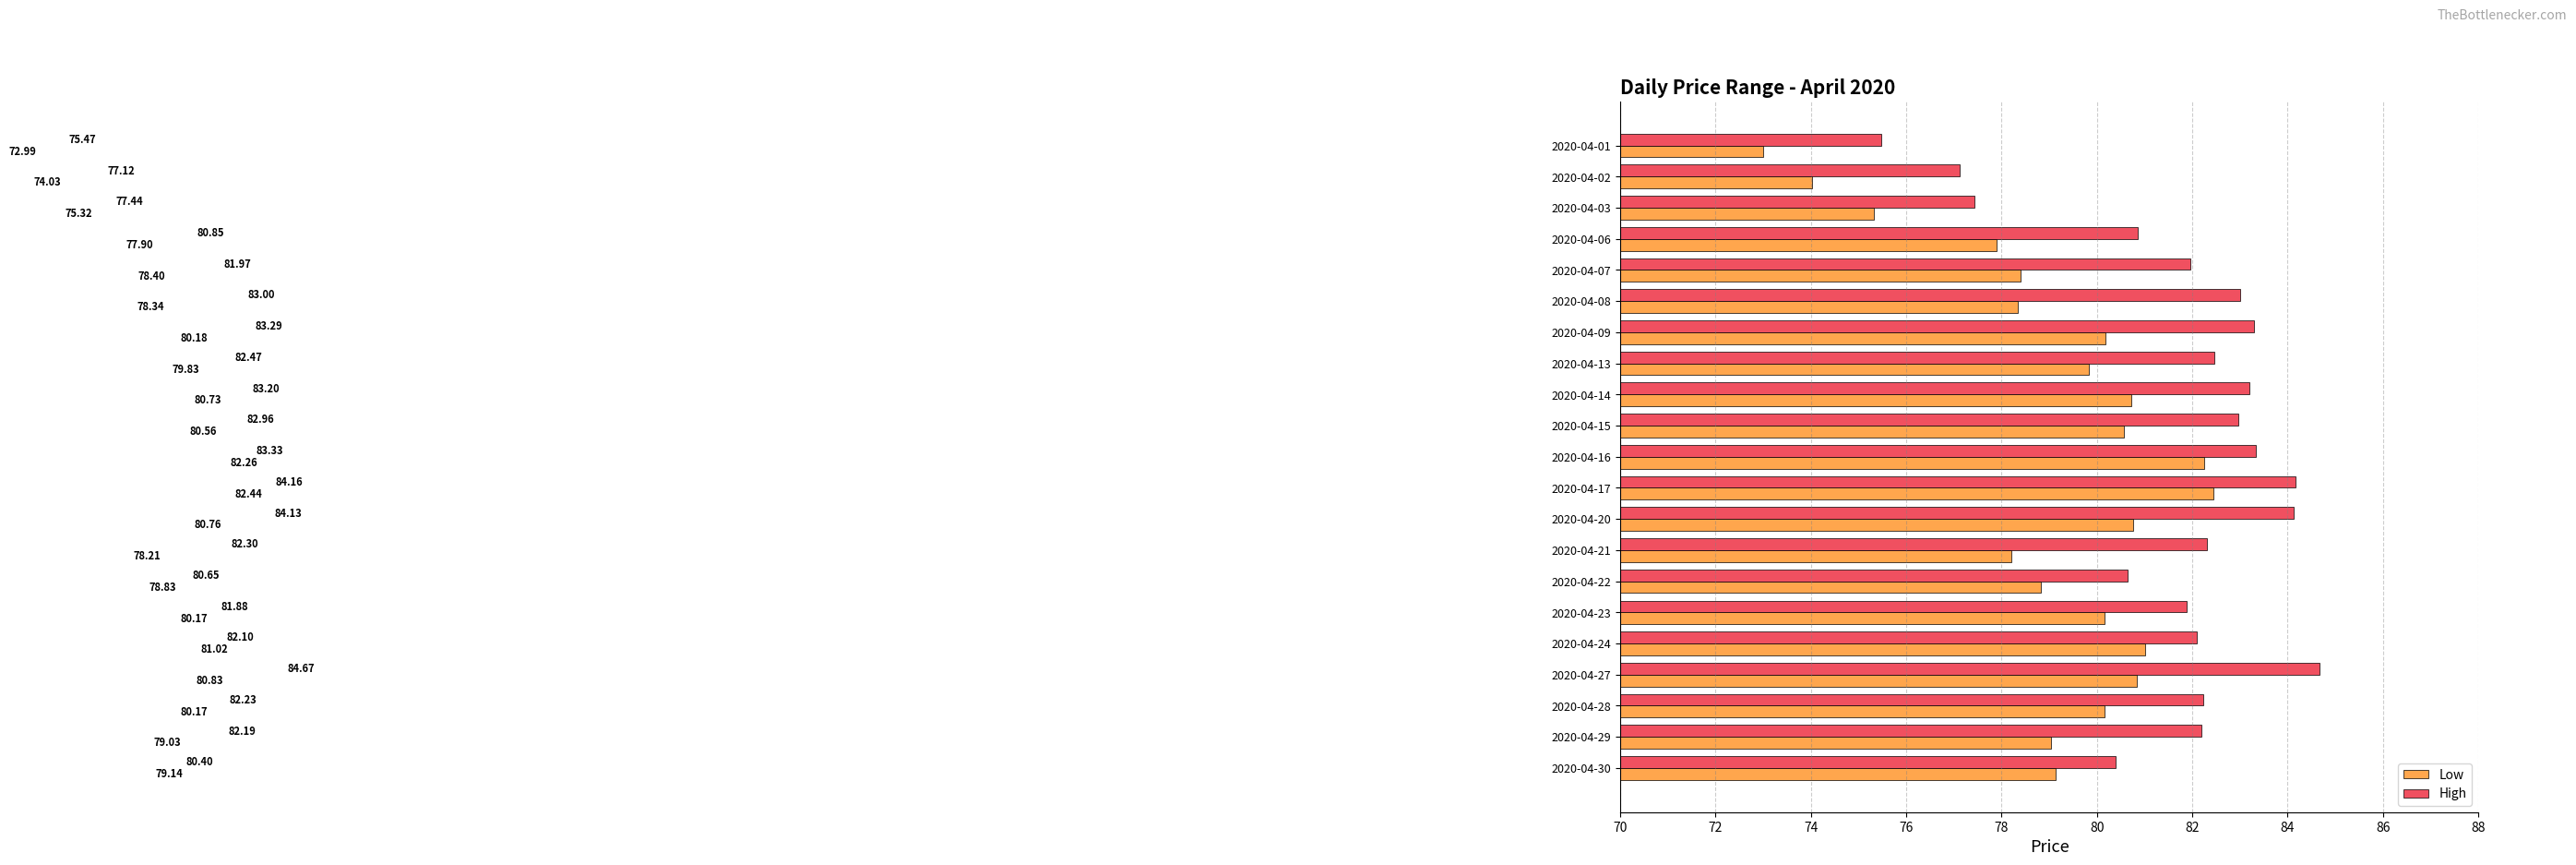

Rank the series by their average value, from highest to lowest.

High, Low